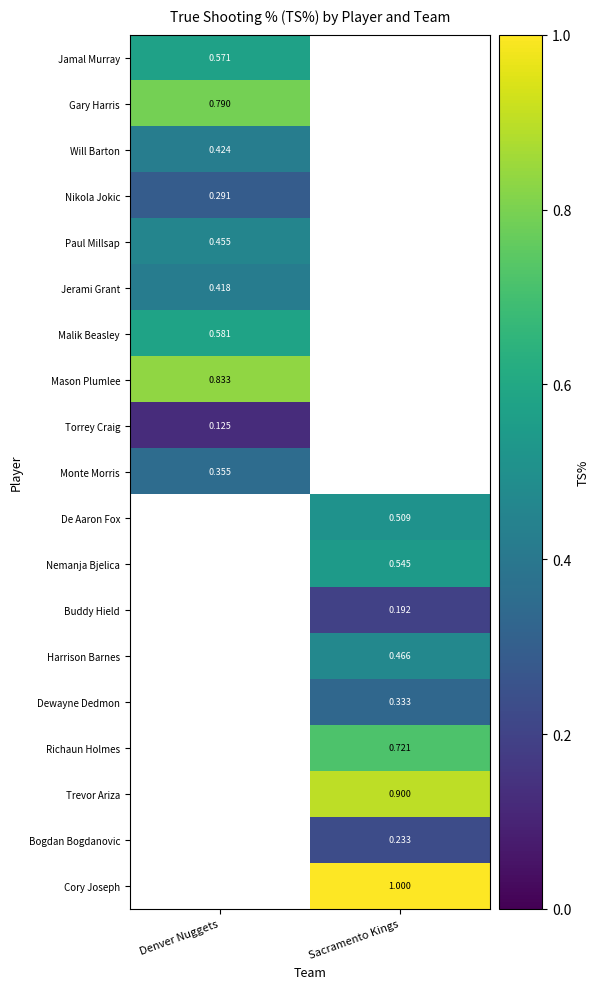

What is the smallest value displayed?

0.1